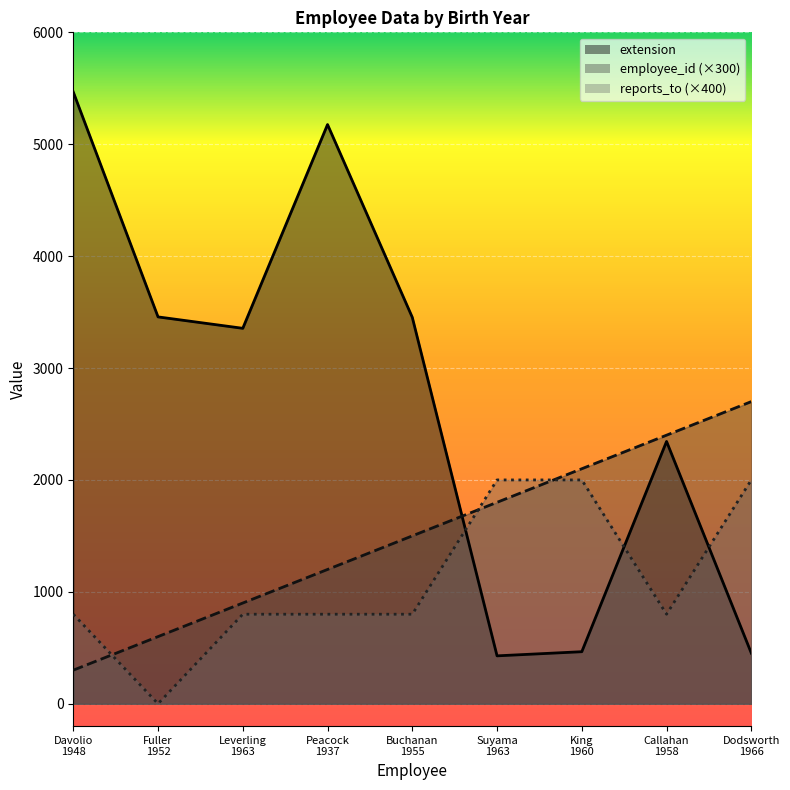

The extension series shows 9702 at Davolio
1948. True or false?

False